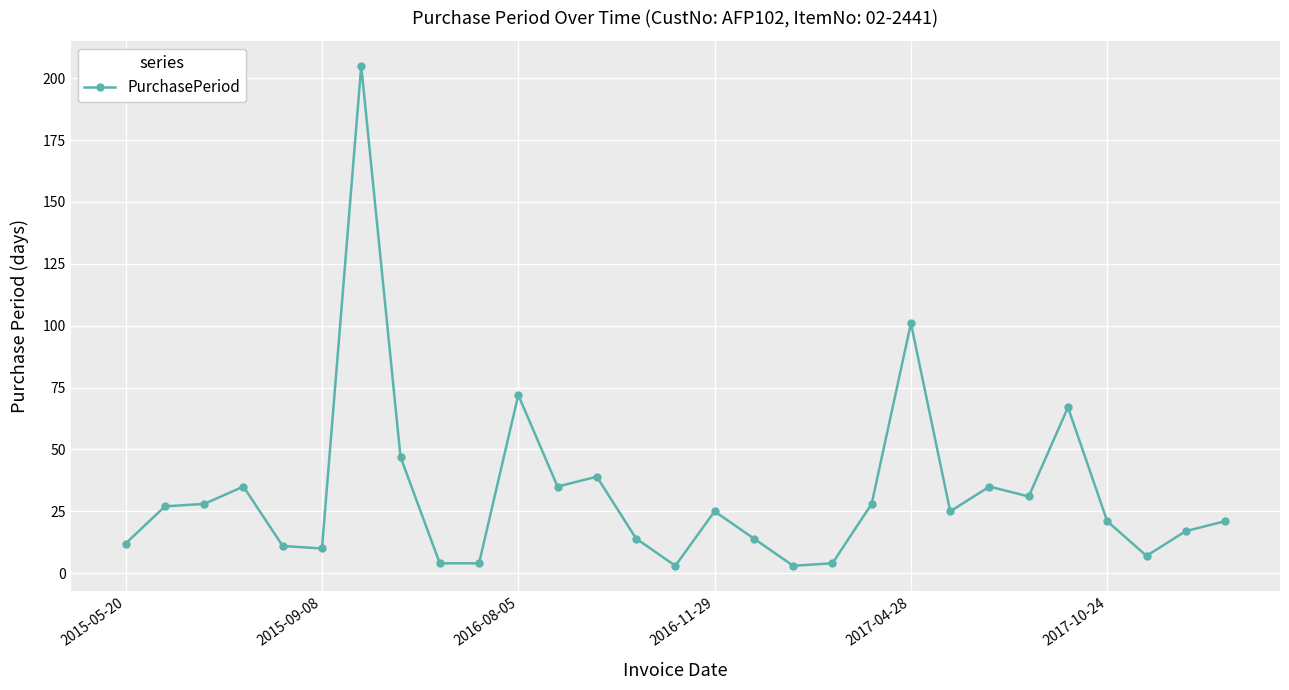

What is the difference between the maximum and minimum values?

202